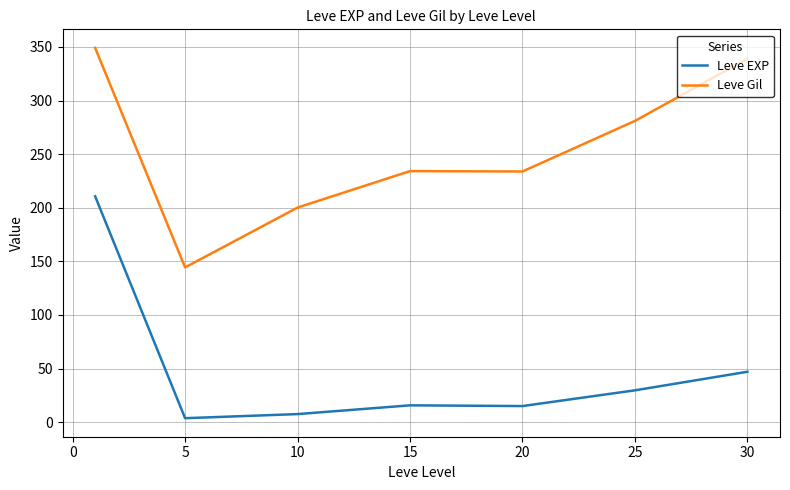

What is the difference between the maximum and minimum values in the Leve EXP series?

207.0